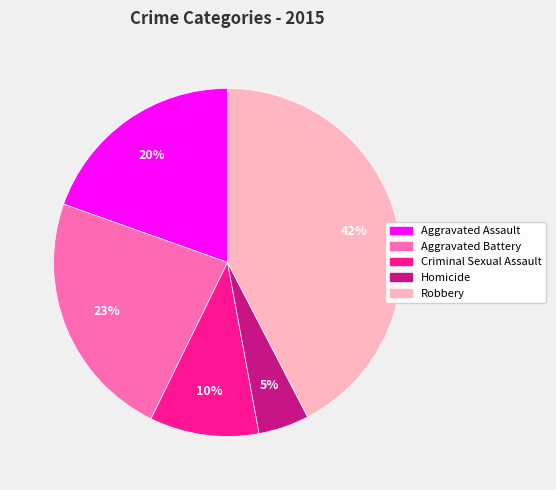

To the nearest percent, what percentage of the pie is Criminal Sexual Assault?

10%